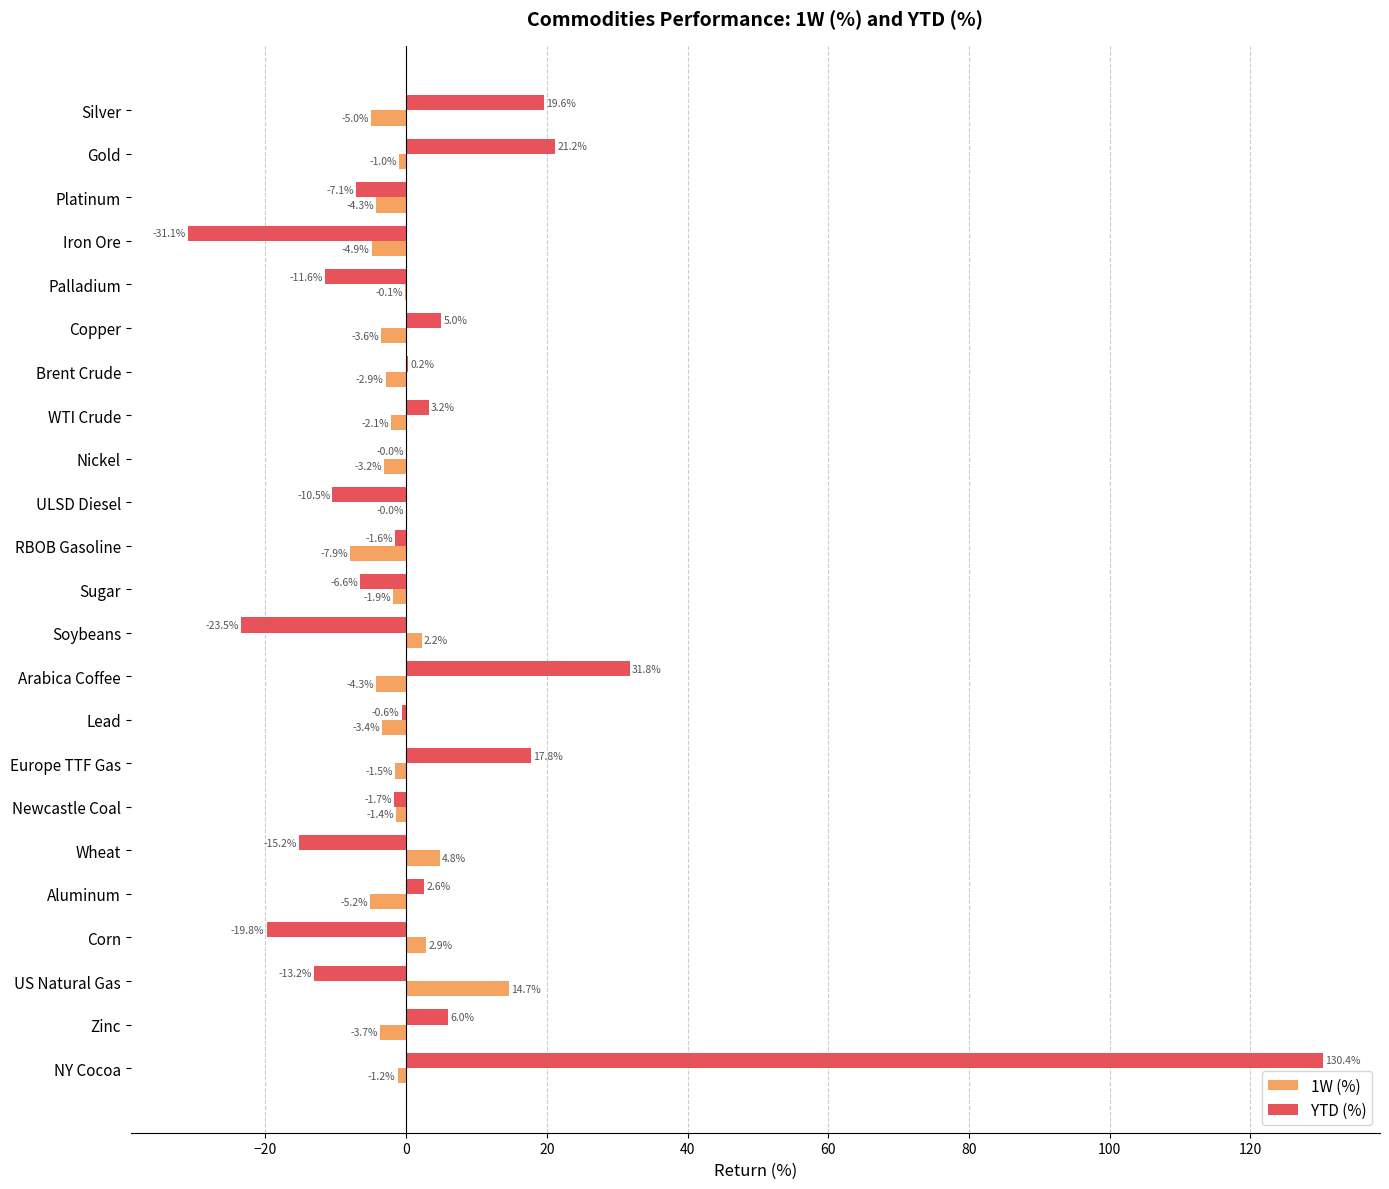

Where is 1W (%) nearest to the value 3?

Corn